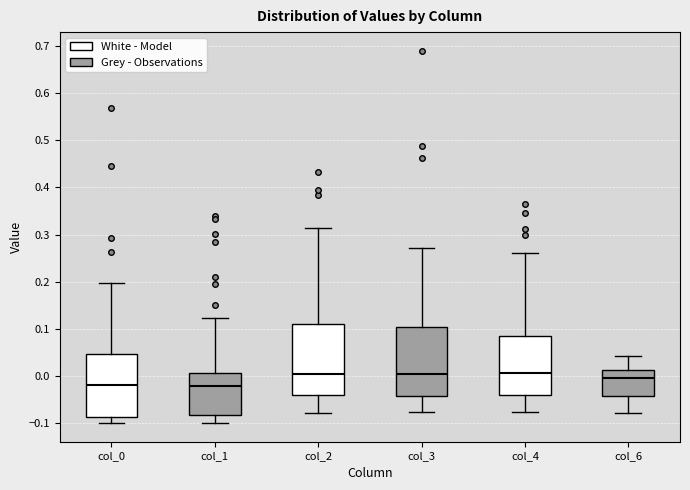

Reading left to right, read every box against the y-axis: the position of its median line, the range the box covers, and the ends of its whiskers. The values are not printed on the chart, so give them approximately, as read against the axis.

col_0: median -0.02, box -0.09 to 0.05, whiskers -0.10 to 0.20
col_1: median -0.02, box -0.08 to 0.01, whiskers -0.10 to 0.12
col_2: median 0.00, box -0.04 to 0.11, whiskers -0.08 to 0.31
col_3: median 0.00, box -0.04 to 0.10, whiskers -0.08 to 0.27
col_4: median 0.01, box -0.04 to 0.09, whiskers -0.08 to 0.26
col_6: median 0.00, box -0.04 to 0.01, whiskers -0.08 to 0.04